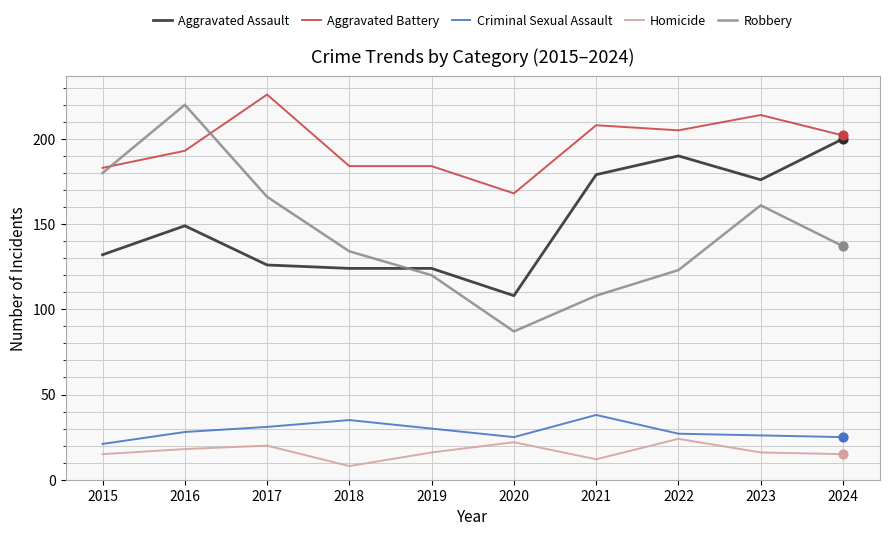

Between 2020 and 2022, which series saw the biggest shift?

Aggravated Assault